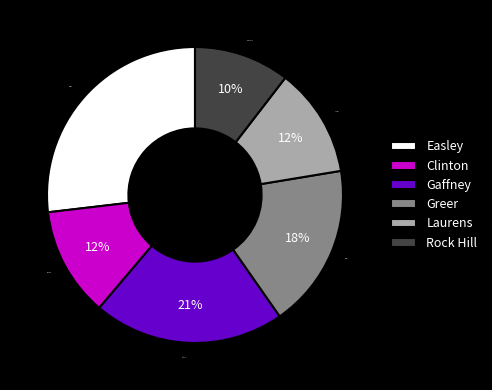

Which slice is the largest?

Easley